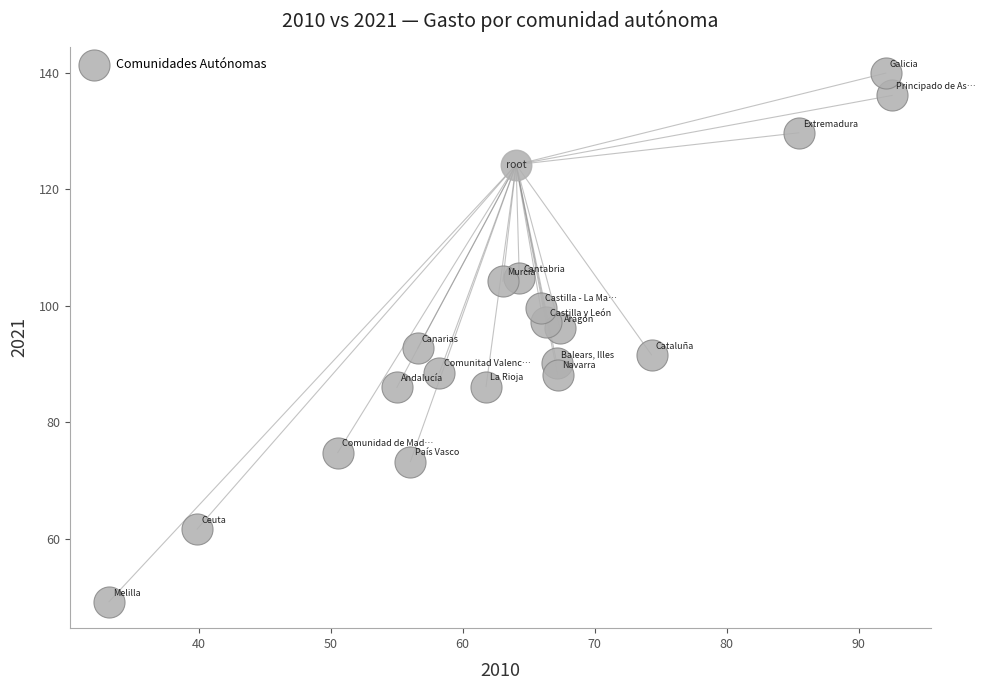

What is the range of Y values (max minus min)?

90.7